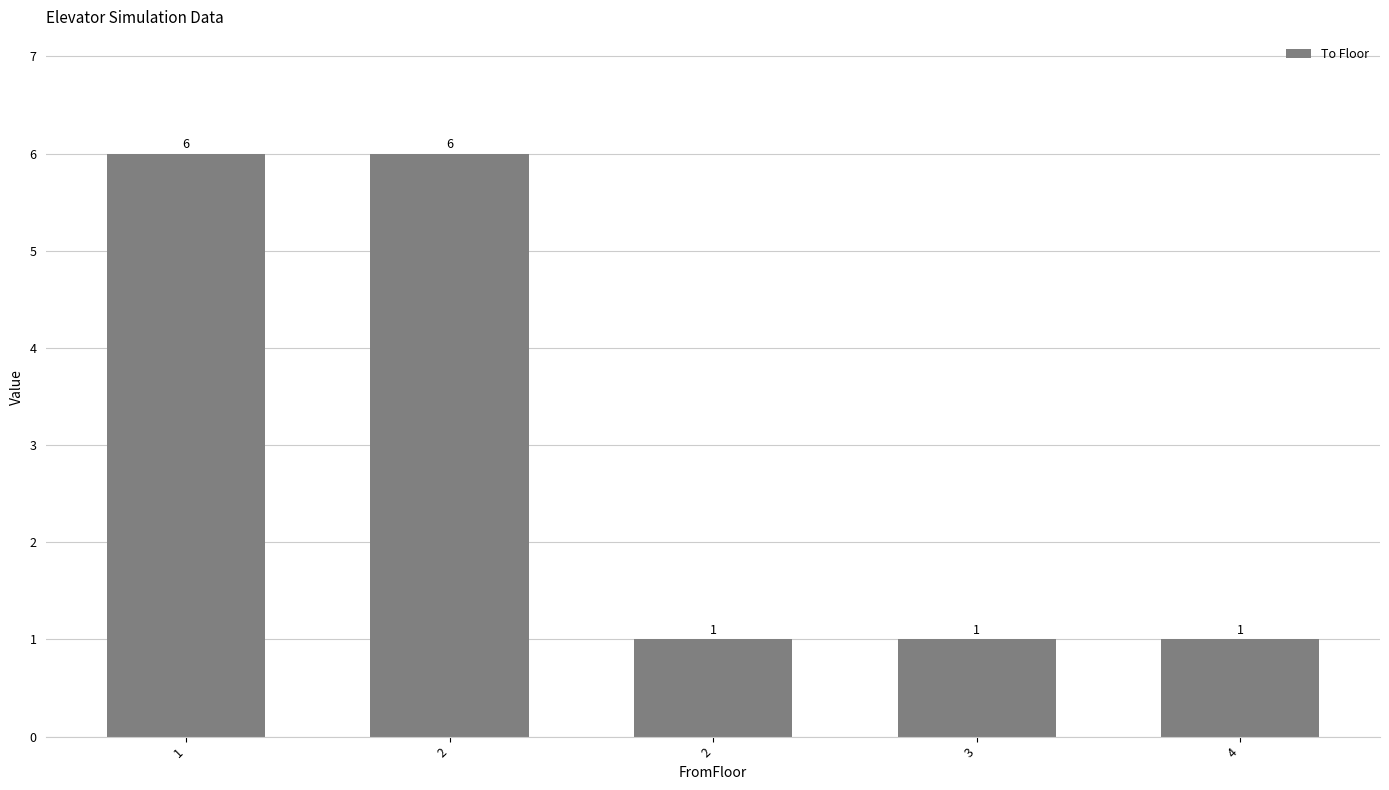

Which label corresponds to the largest value in the chart?

1